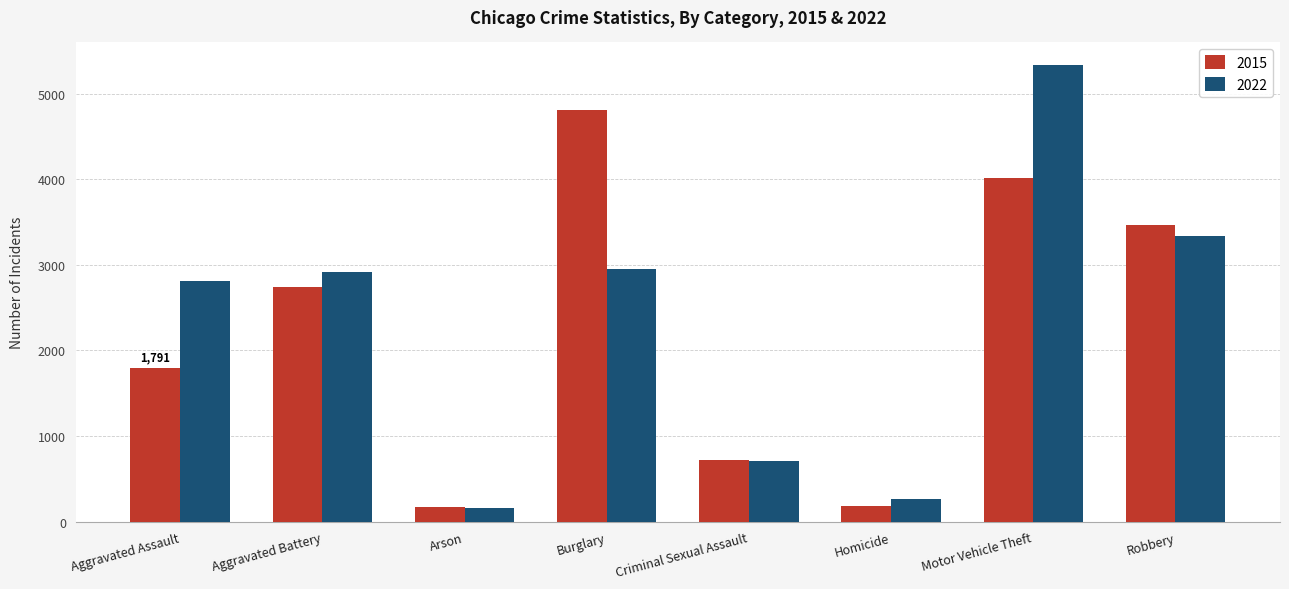

Rank the series by their maximum value, from lowest to highest.

2015, 2022